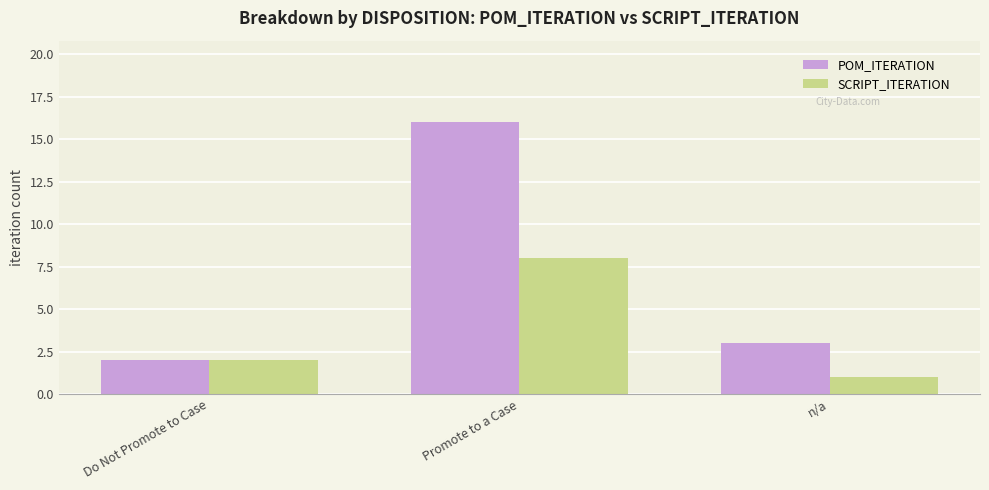

Where is SCRIPT_ITERATION nearest to the value 4?

Do Not Promote to Case